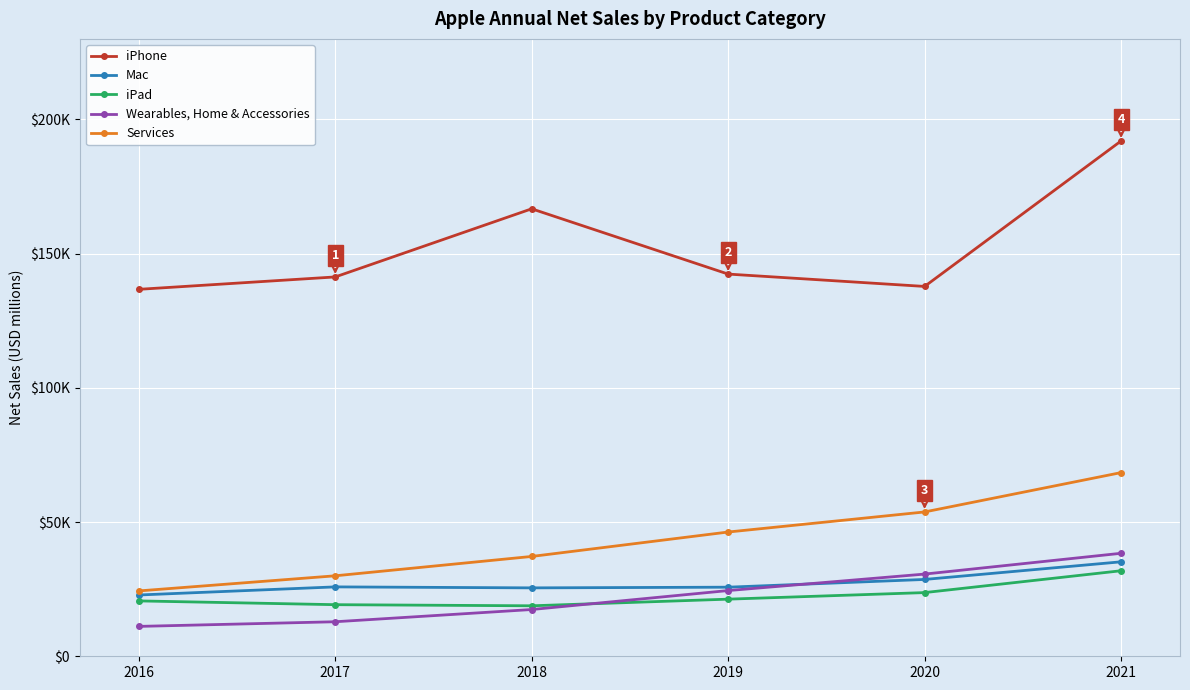

Which series has the largest total across all categories?

iPhone